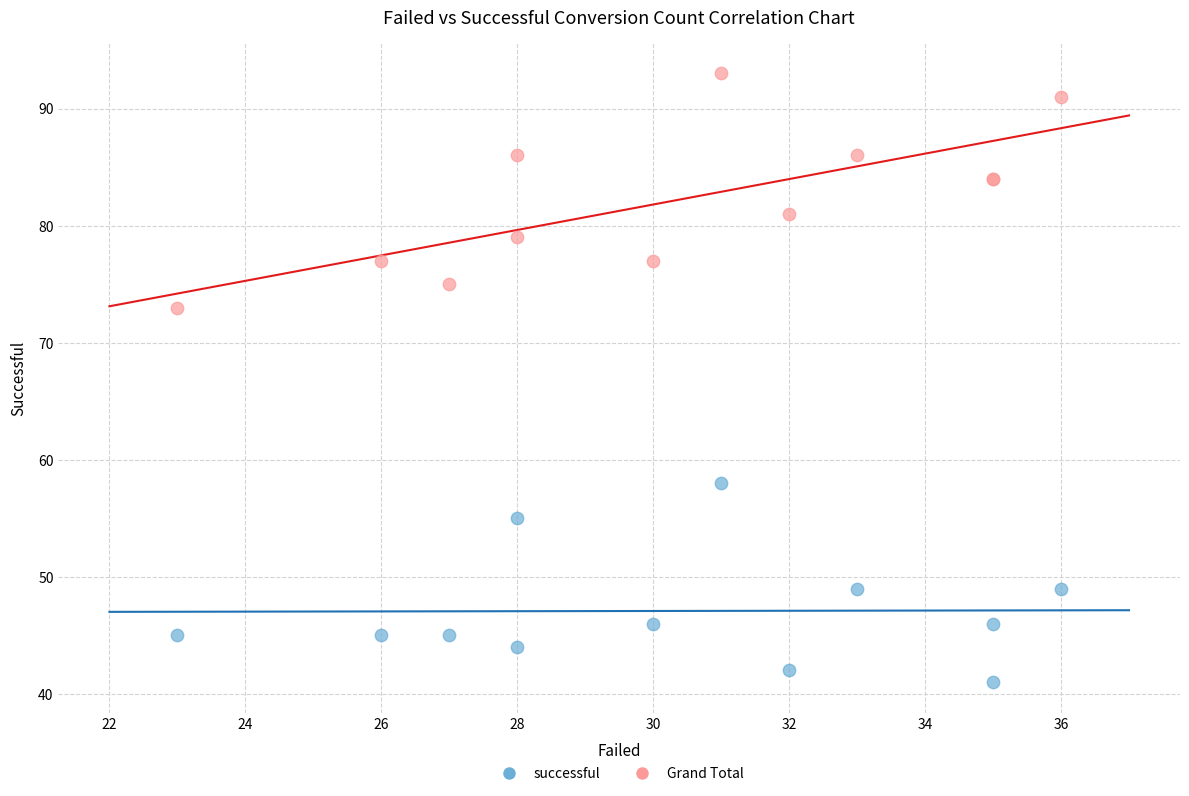

Across all series, what Y value is closest to 67?

73